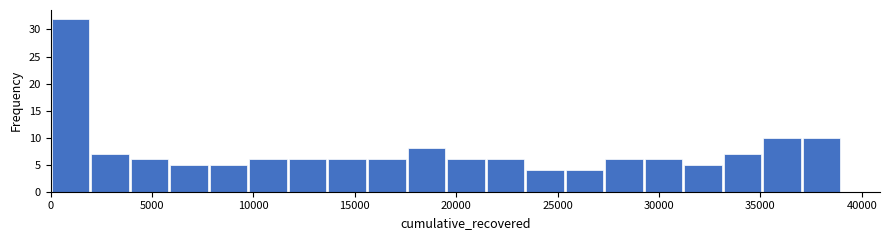

Read against the x-axis, roughly where is the centre of the tallest bar?

1000